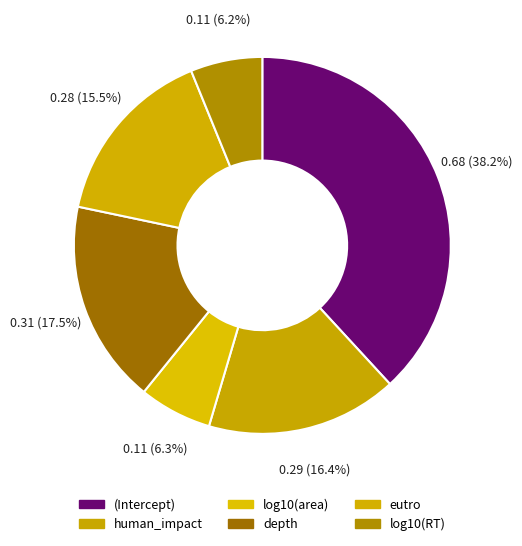

To the nearest percent, what portion does human_impact represent?

16%